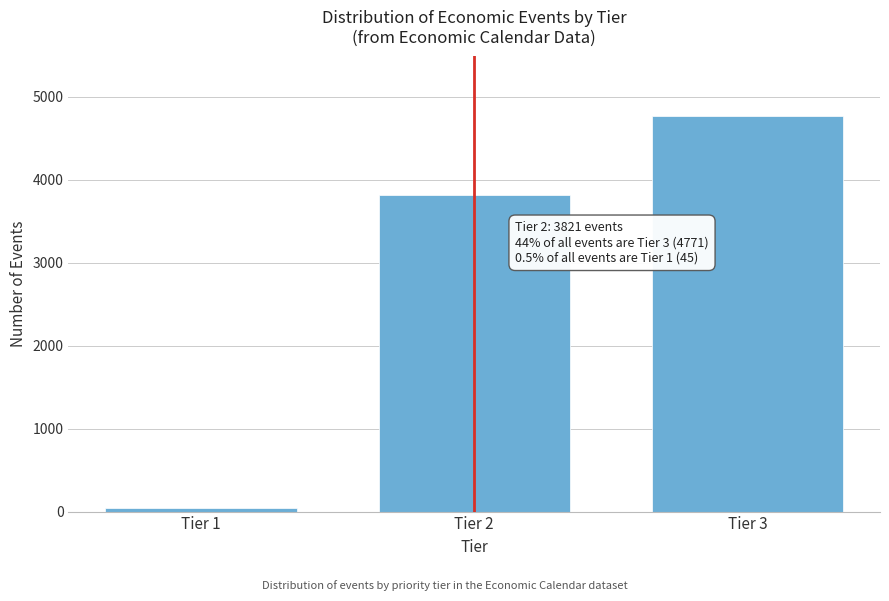

Reading left to right, what are all the values shown in this chart?

Tier 1=45	Tier 2=3821	Tier 3=4771